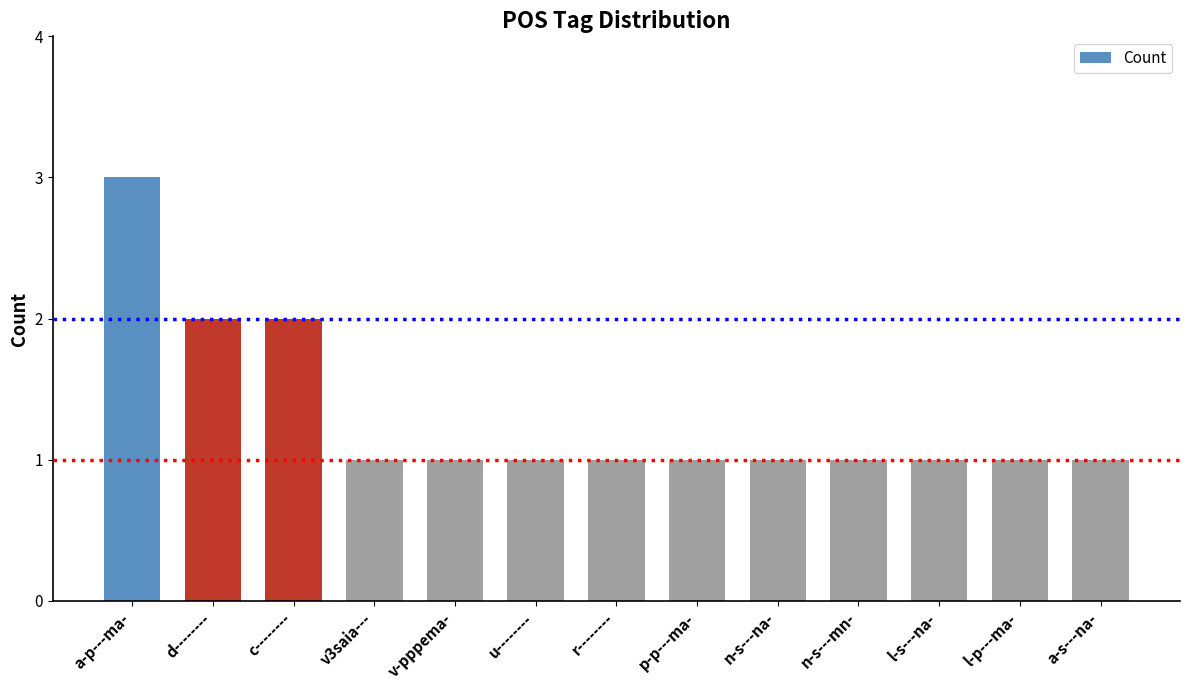

Reading left to right, list all the values displayed in this chart.

a-p---ma-=3	d--------=2	c--------=2	v3saia---=1	v-pppema-=1	u--------=1	r--------=1	p-p---ma-=1	n-s---na-=1	n-s---mn-=1	l-s---na-=1	l-p---ma-=1	a-s---na-=1